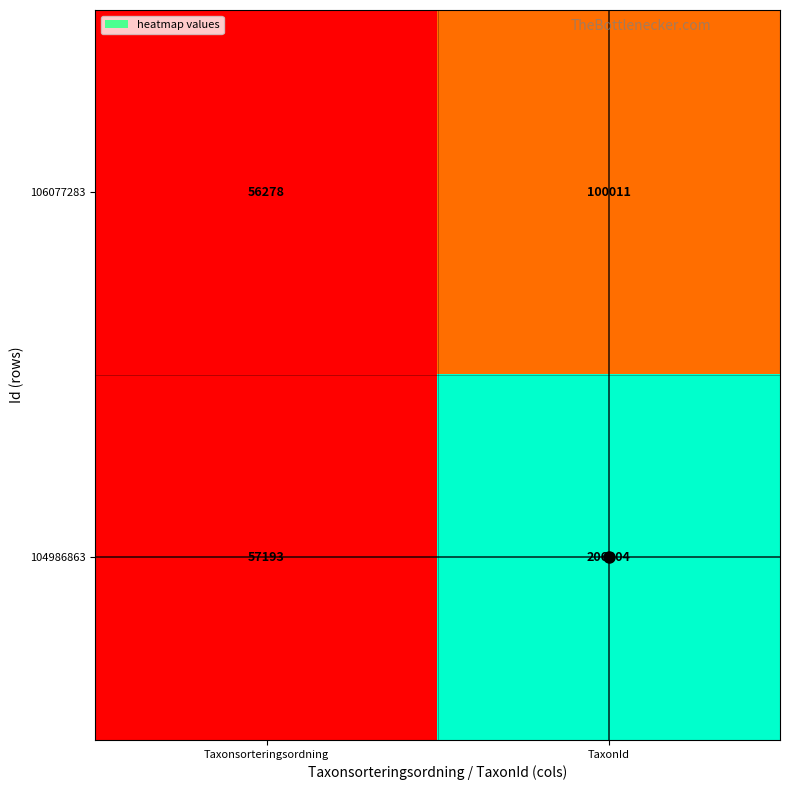

True or false: 104986863 has a value of 57193 at Taxonsorteringsordning.

True